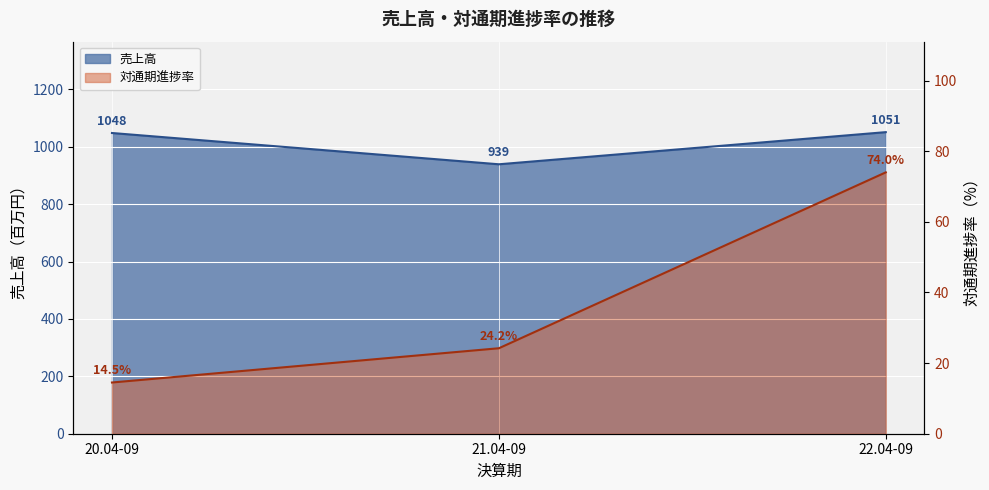

Reading left to right, list all the values displayed in this chart.

売上高: 20.04-09=1048.0	21.04-09=939.0	22.04-09=1051.0
対通期進捗率: 20.04-09=14.5	21.04-09=24.2	22.04-09=74.0